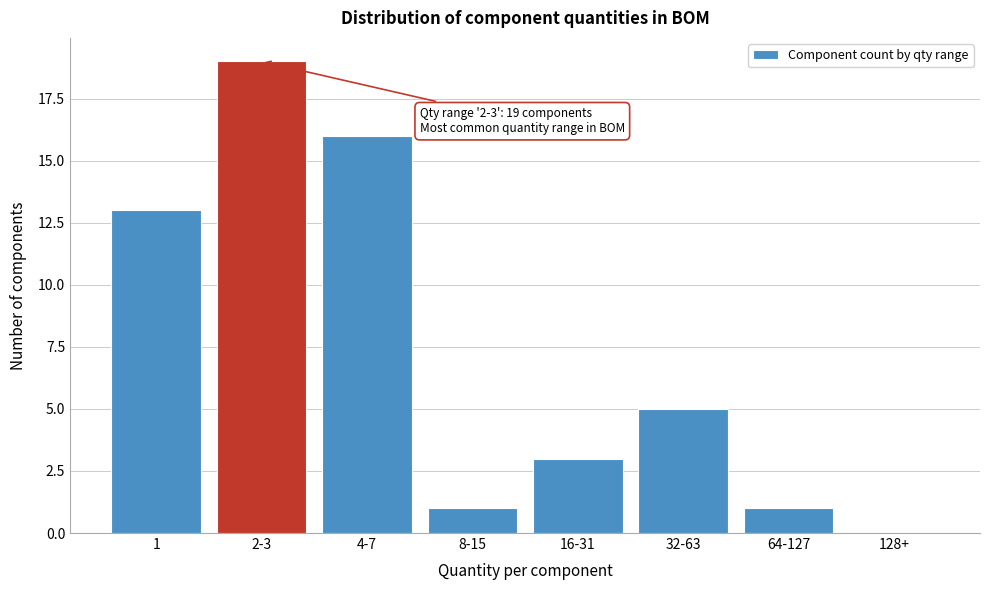

What is the sum of all values?

58